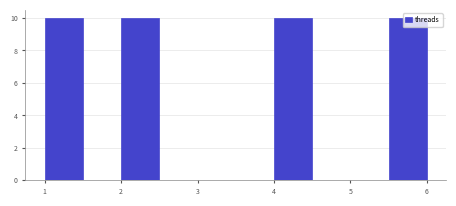

How tall is the bar that spans 1.0 to 1.5 on the x-axis? The values are not printed on the chart, so give them approximately, as read against the axis.

10